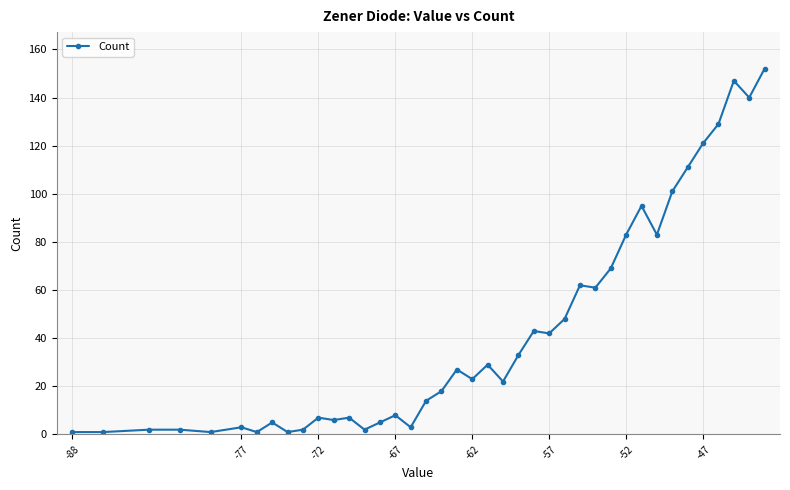

True or false: there are more than 1 points higher than both neighbors.

True